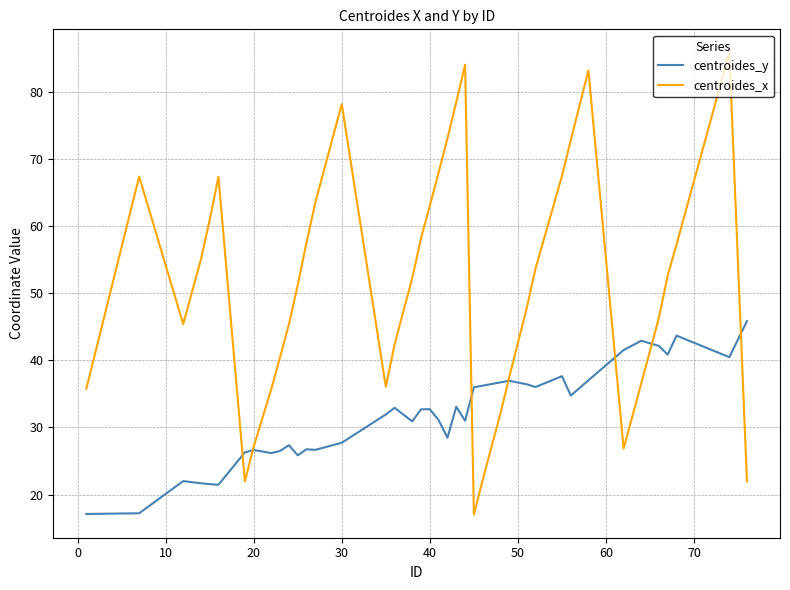

What is the highest value of the centroides_x series?

85.9